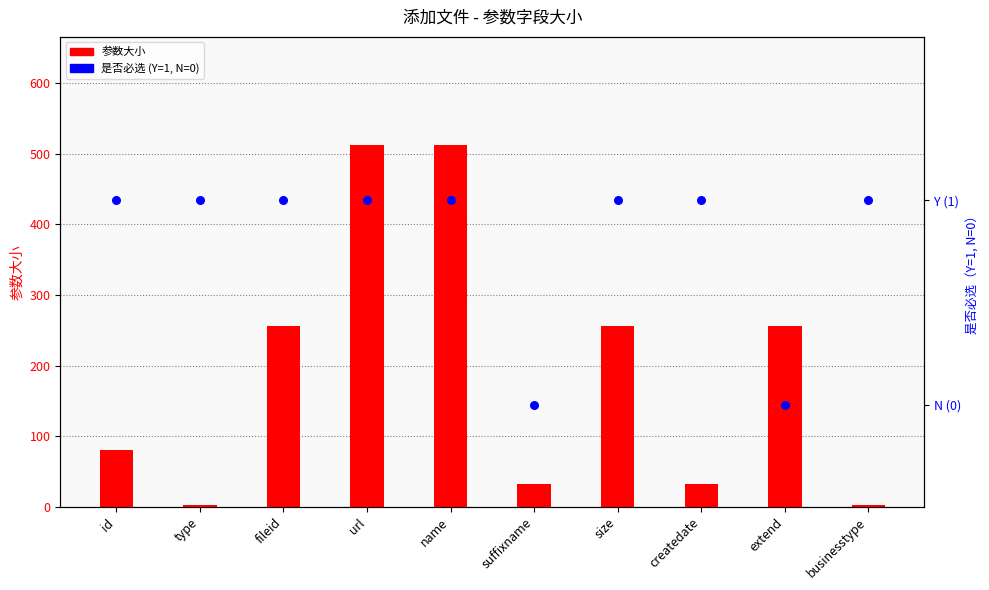

Which series has the widest spread of Y values?

参数大小